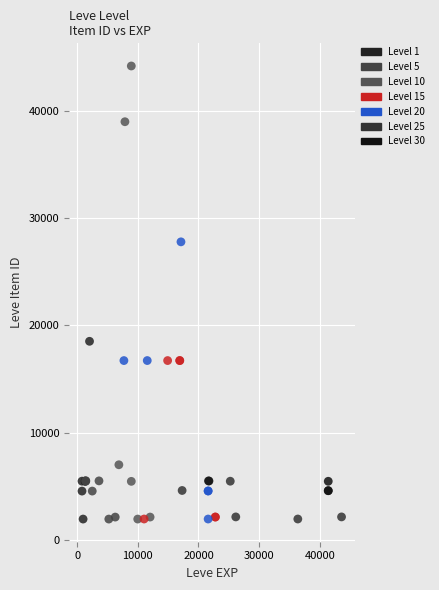

Which series contains the highest Y value?

Level 10